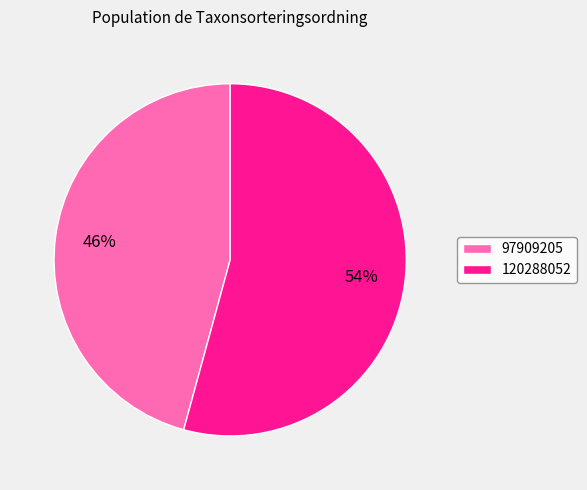

Which slice represents more than half of the pie?

120288052